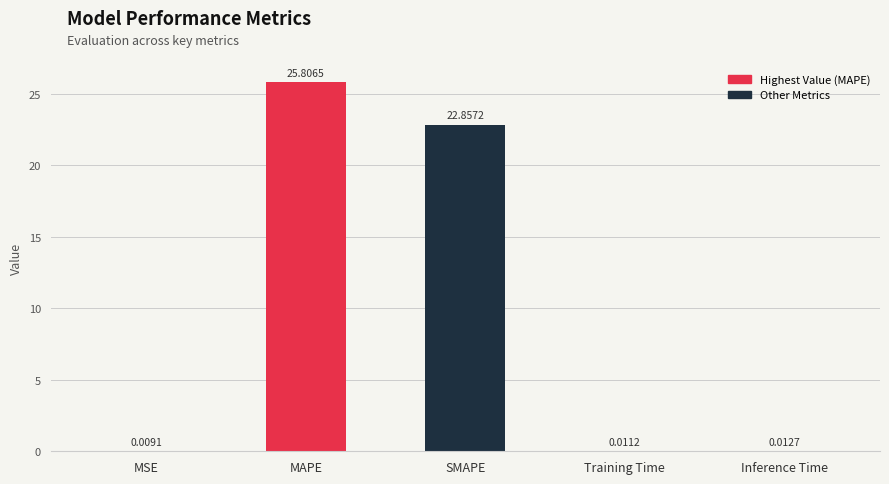

At which category does the chart reach its peak across all series?

MAPE